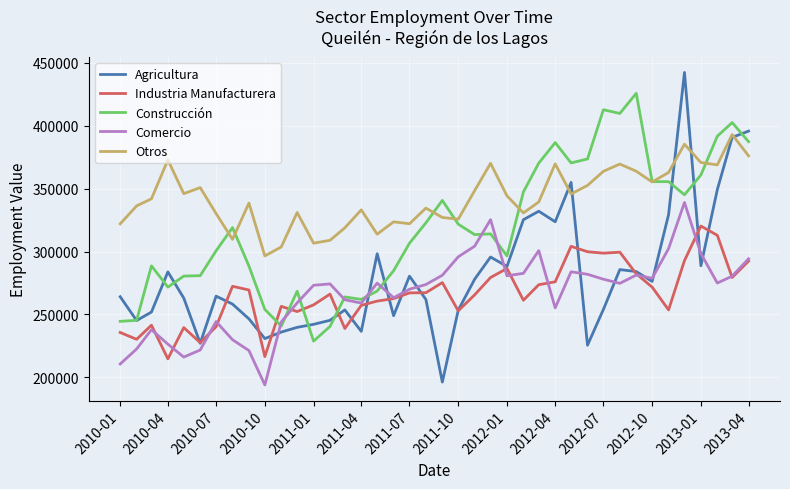

True or false: Industria Manufacturera and Otros cross at least once.

False